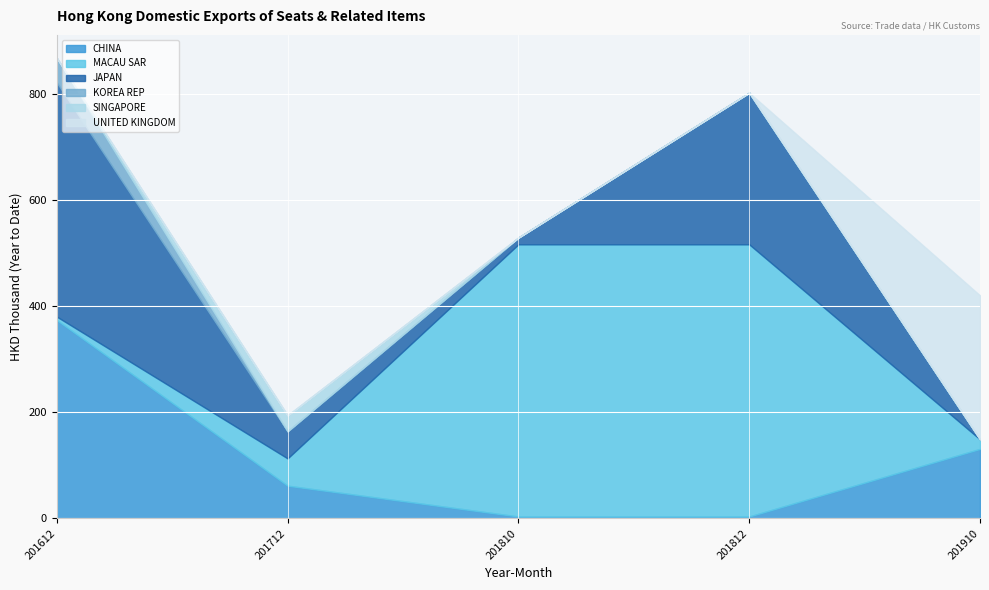

Which label corresponds to the smallest value in the chart?

201910